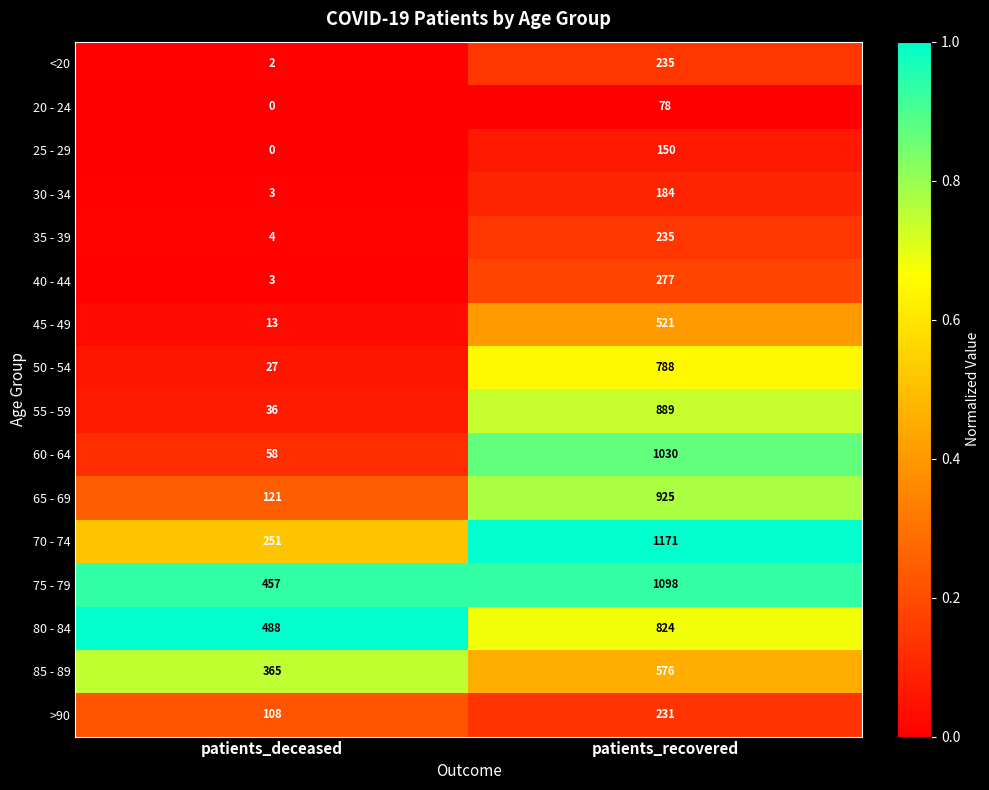

True or false: 30 - 34 has a value of 268 at patients_recovered.

False